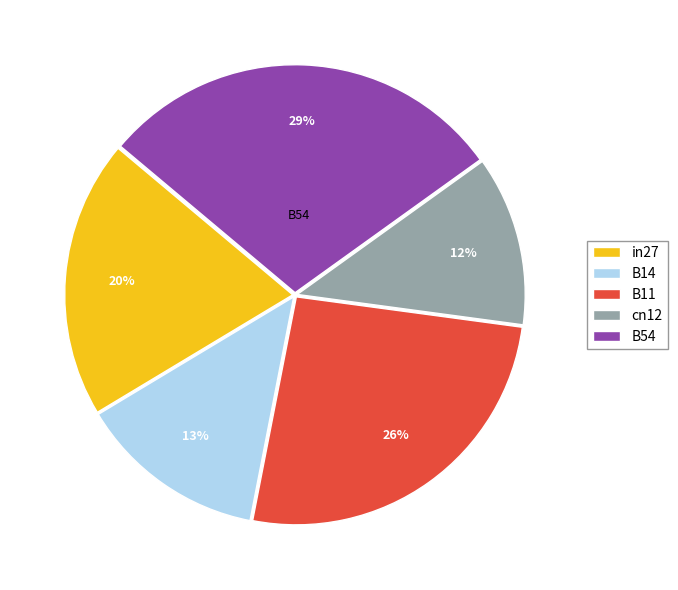

Rank the categories by value from lowest to highest.

cn12, B14, in27, B11, B54